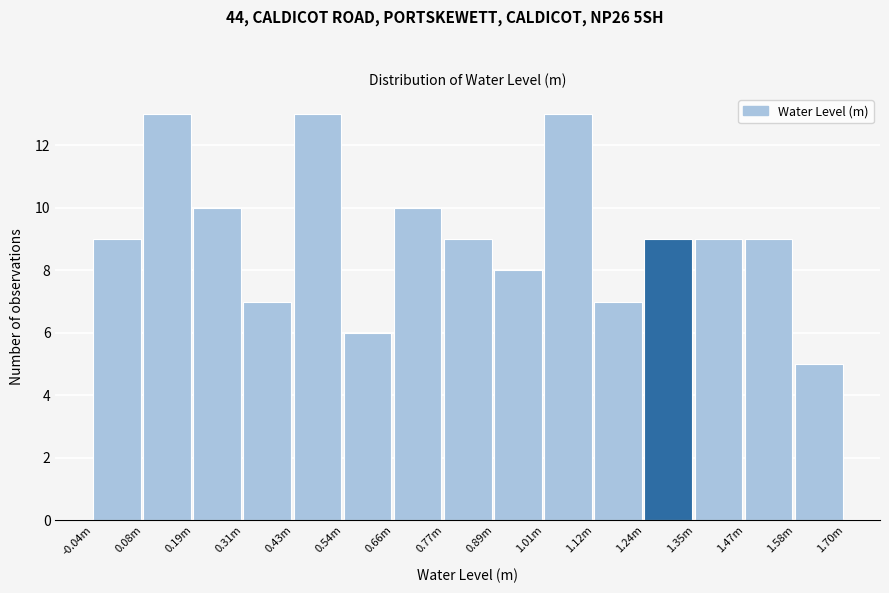

Reading right to left, list all the values displayed in this chart.

1.58m=5	1.47m=9	1.35m=9	1.24m=9	1.12m=7	1.01m=13	0.89m=8	0.77m=9	0.66m=10	0.54m=6	0.43m=13	0.31m=7	0.19m=10	0.08m=13	-0.04m=9